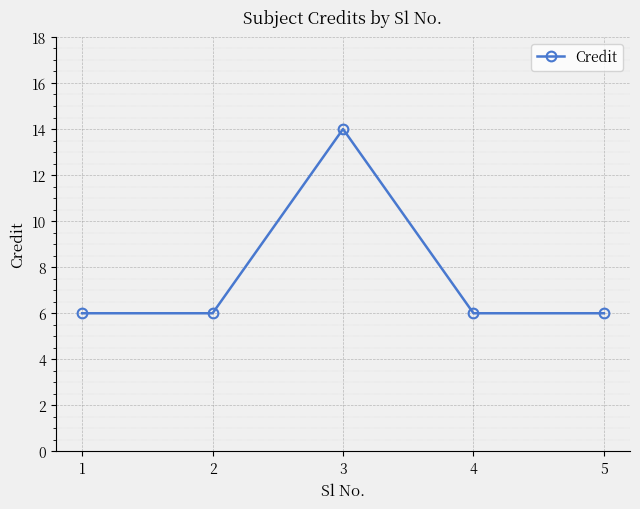

How many lines are shown in the chart?

1